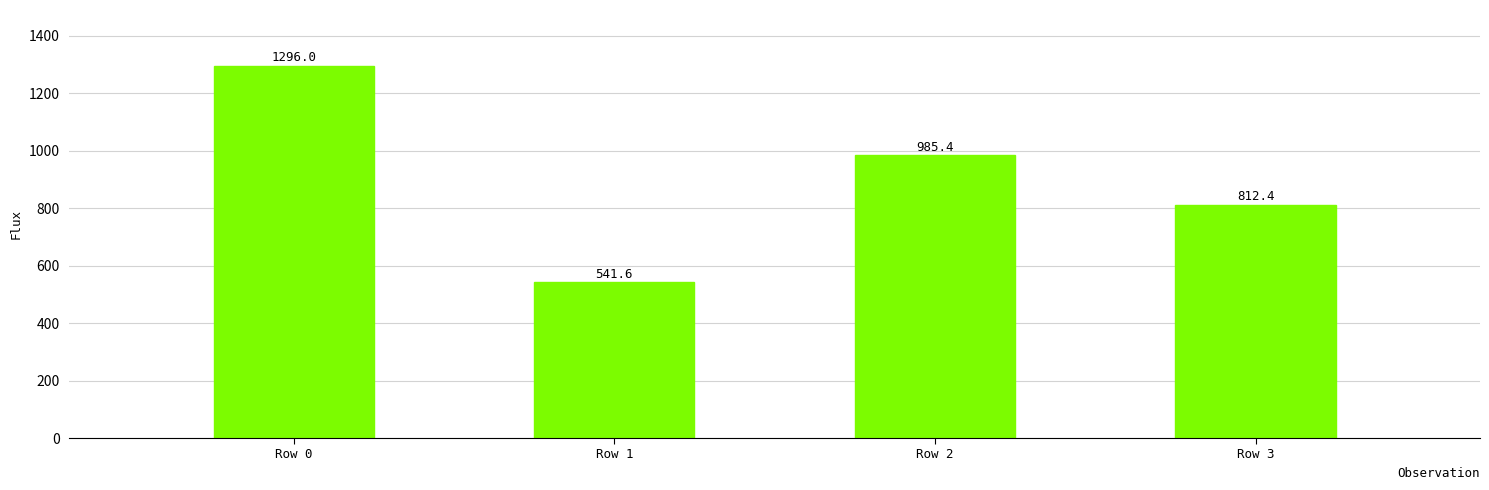

At which category does the chart reach its peak across all series?

Row 0